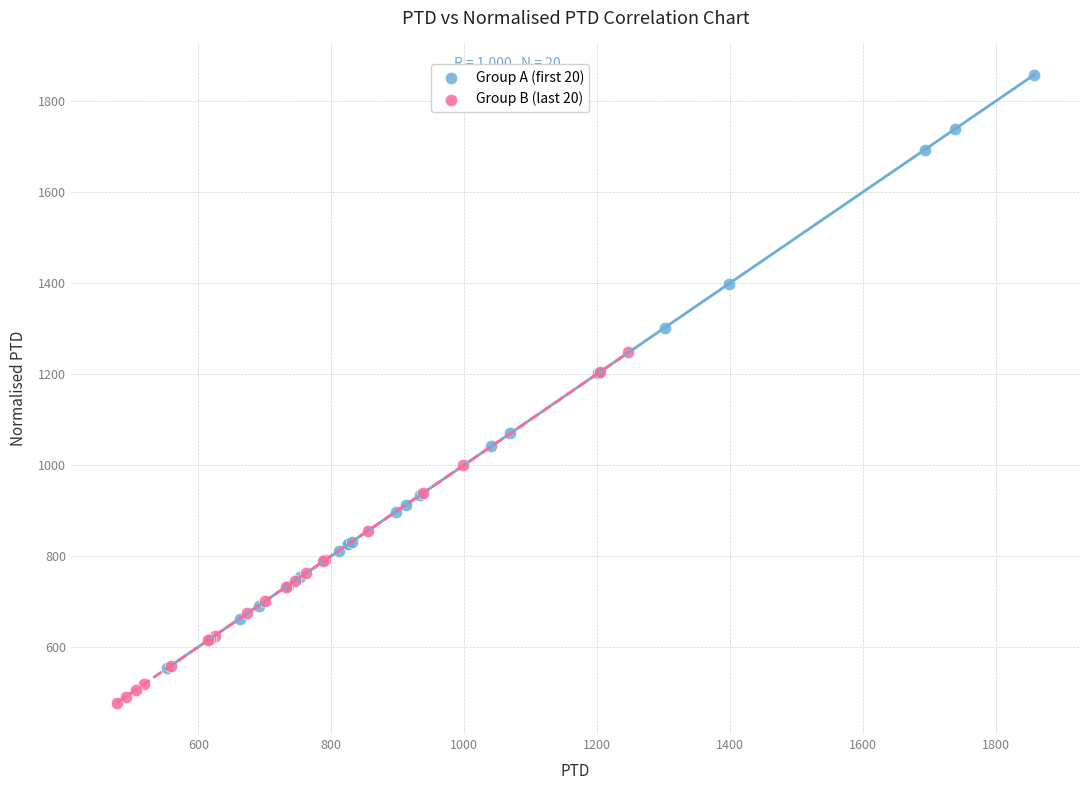

Which series contains the lowest Y value?

Group B (last 20)